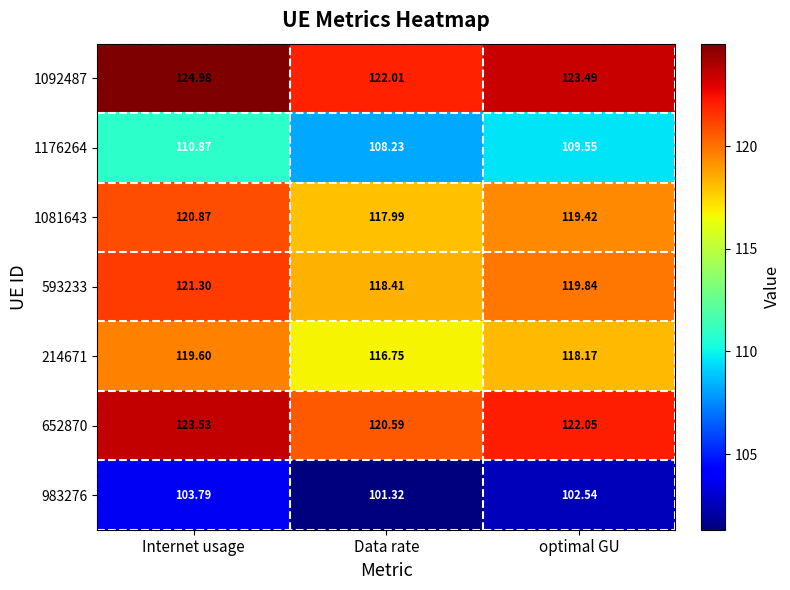

Which category has the highest value across all series?

Internet usage